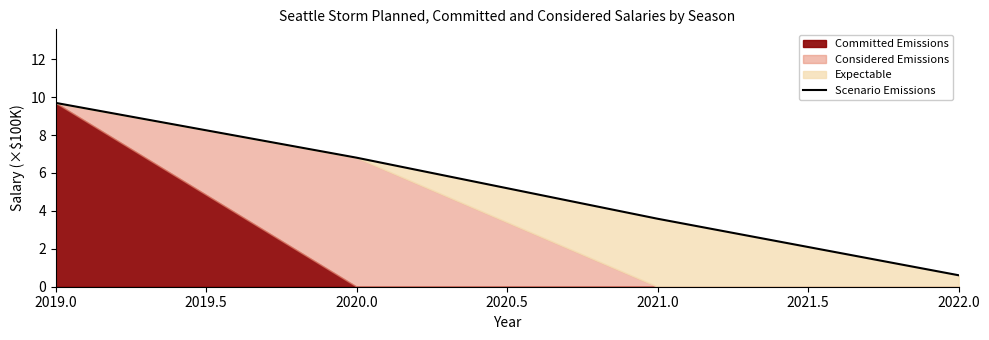

True or false: the data shows 9.7 at 2019.0.

True